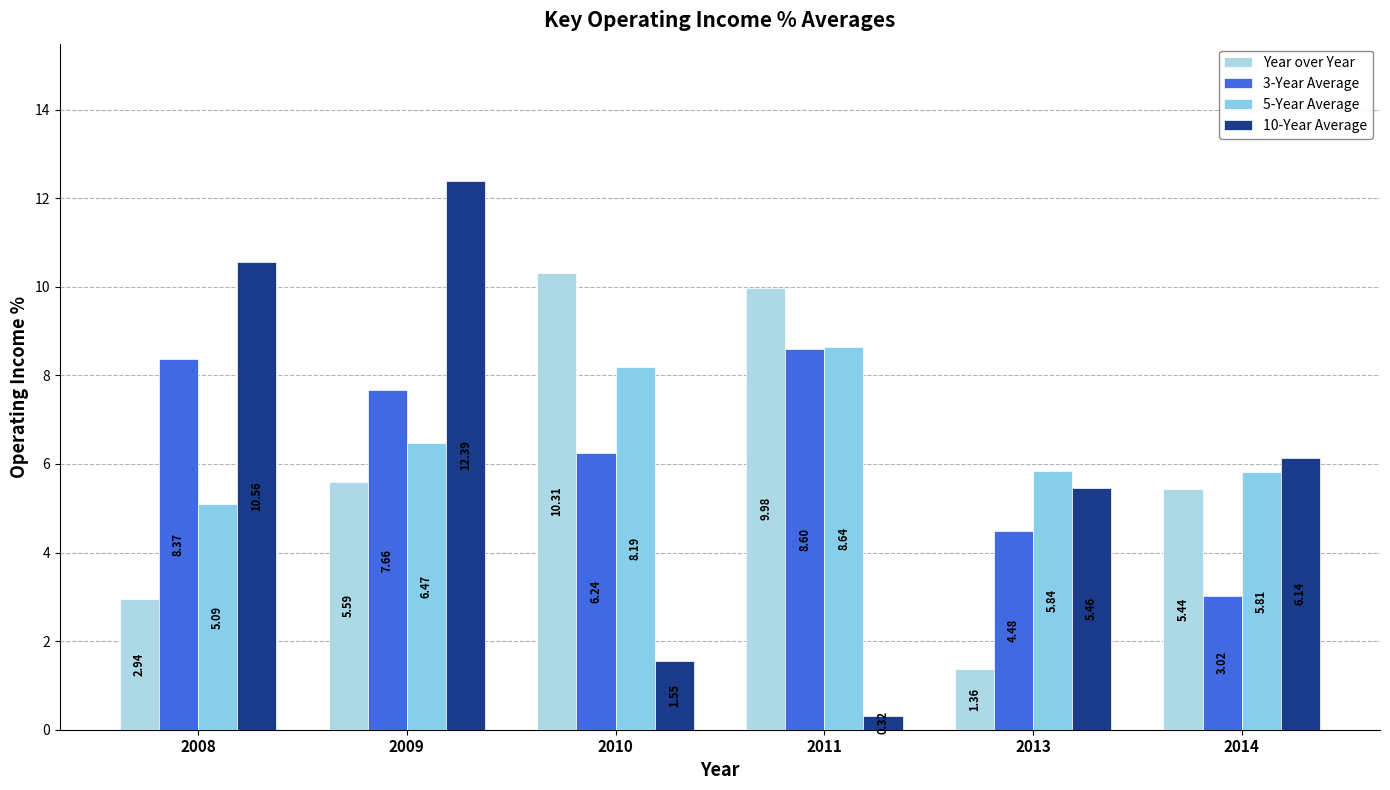

How many bars are there in total?

24